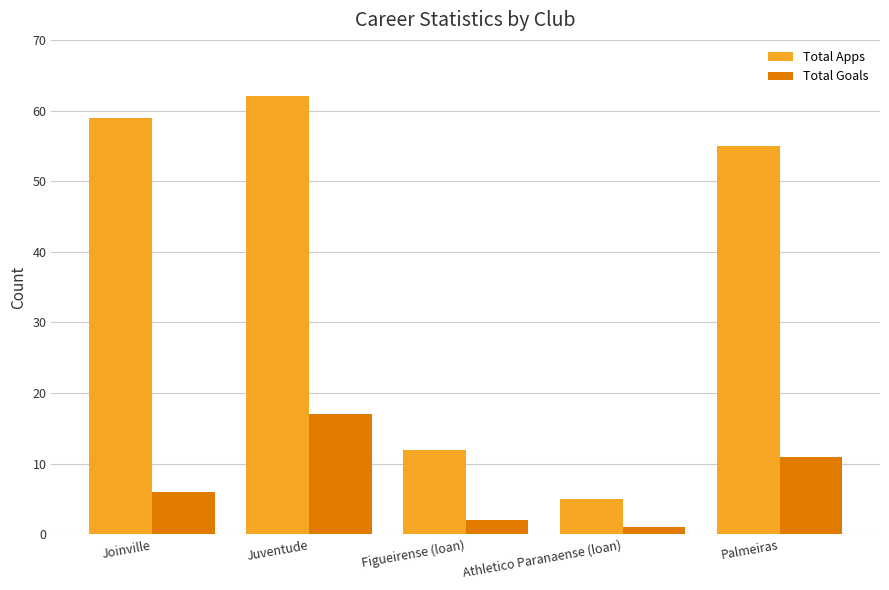

What is the difference between the Total Apps values at Palmeiras and Juventude?

7